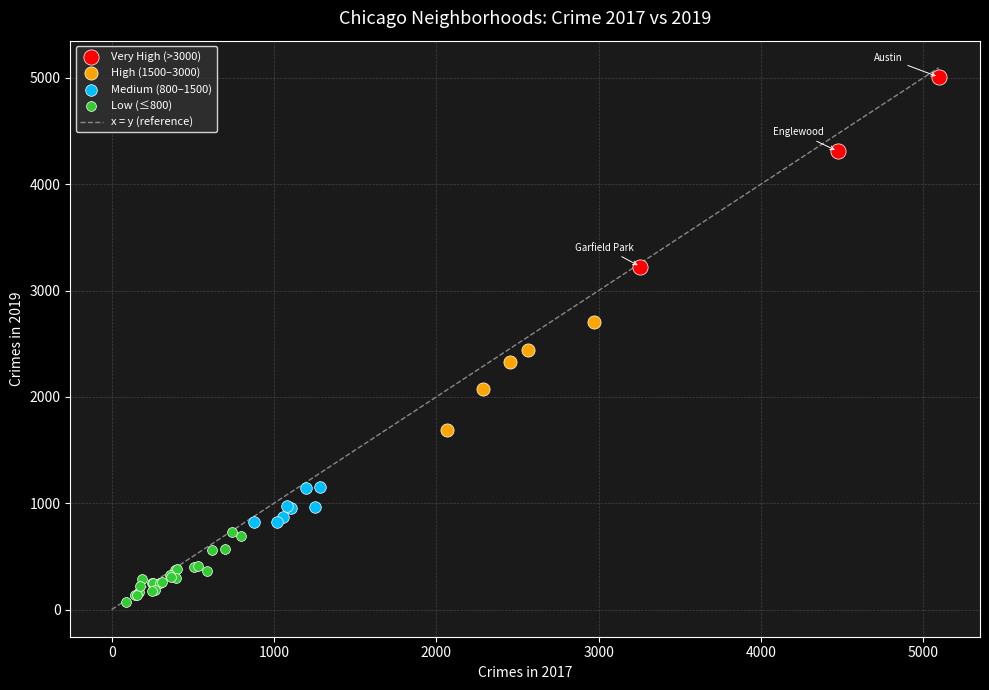

Which series has the largest Y range (max minus min)?

Very High (>3000)